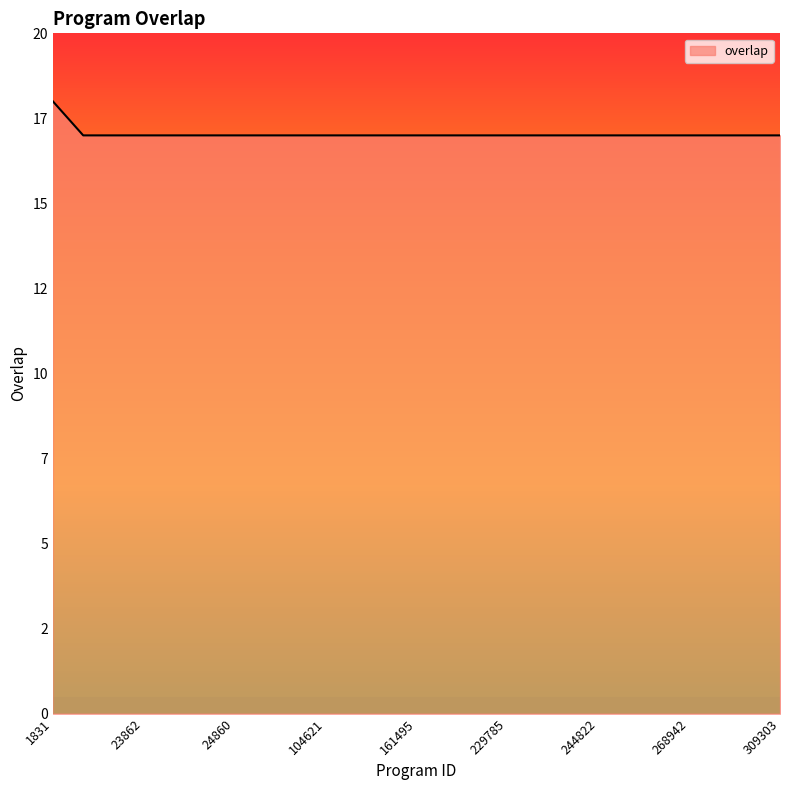

Does the chart display data point markers on the line(s)?

No